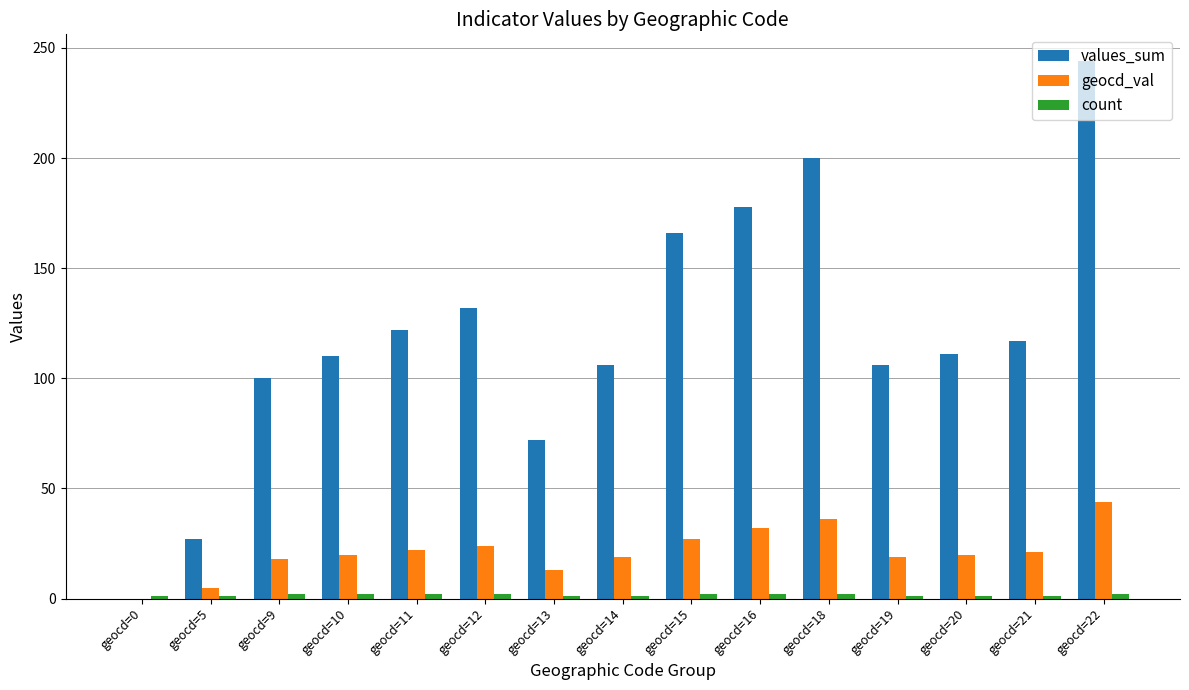

Between geocd=9 and geocd=16, which series saw the biggest shift?

values_sum